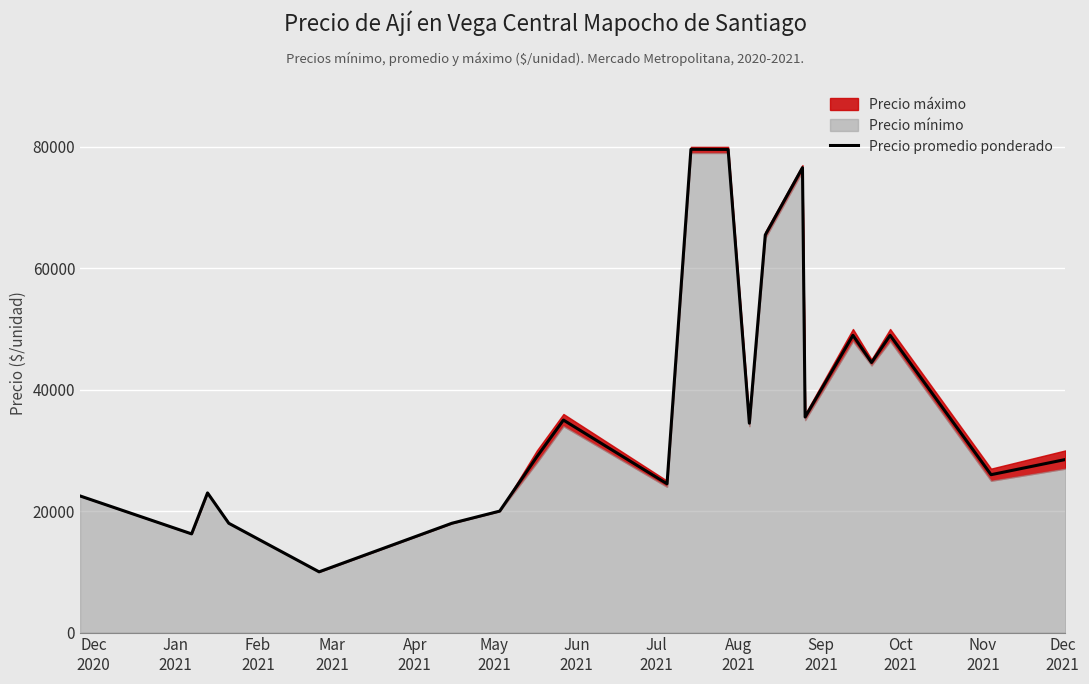

What is the lowest value of the Precio promedio ponderado series?

10000